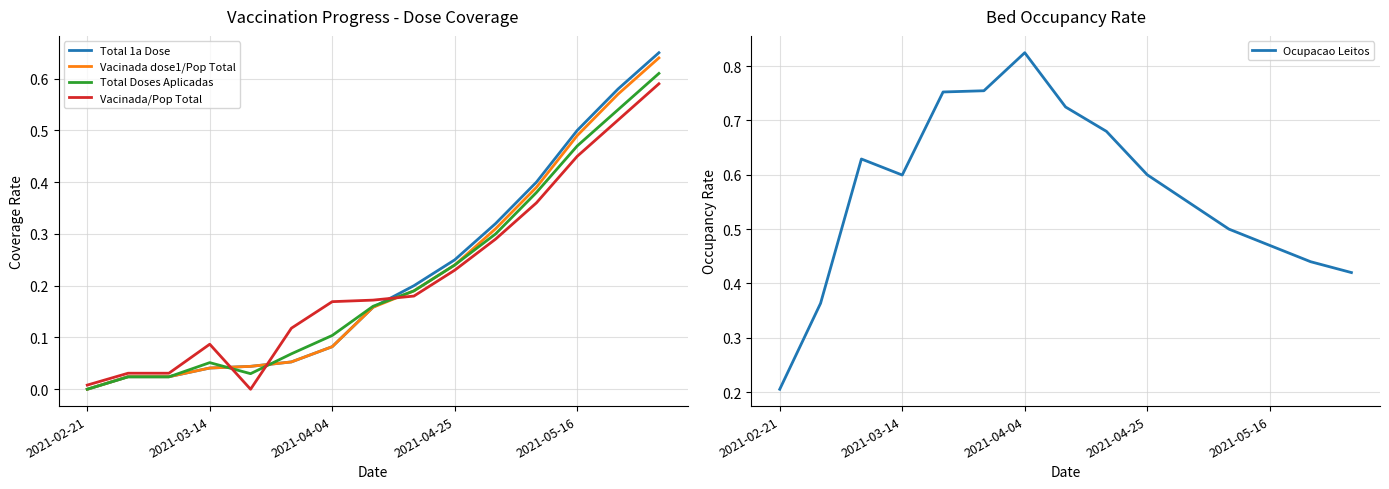

In Ocupacao Leitos, how many points are higher than both neighbors (excluding endpoints)?

2